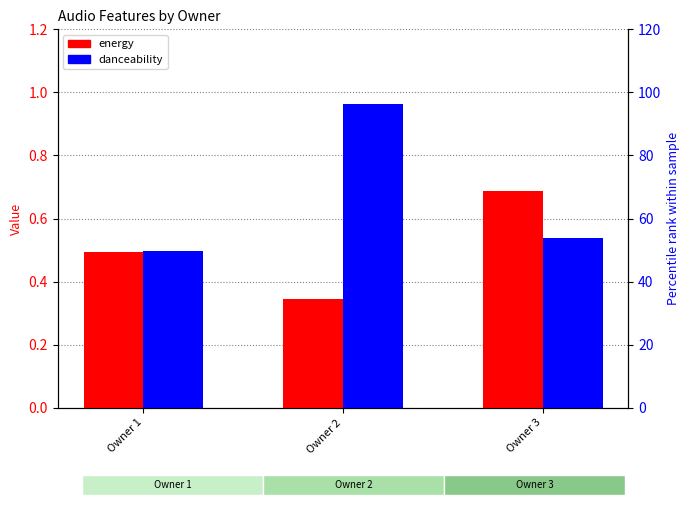

The value of danceability at Owner 2 is 1.0. True or false?

True